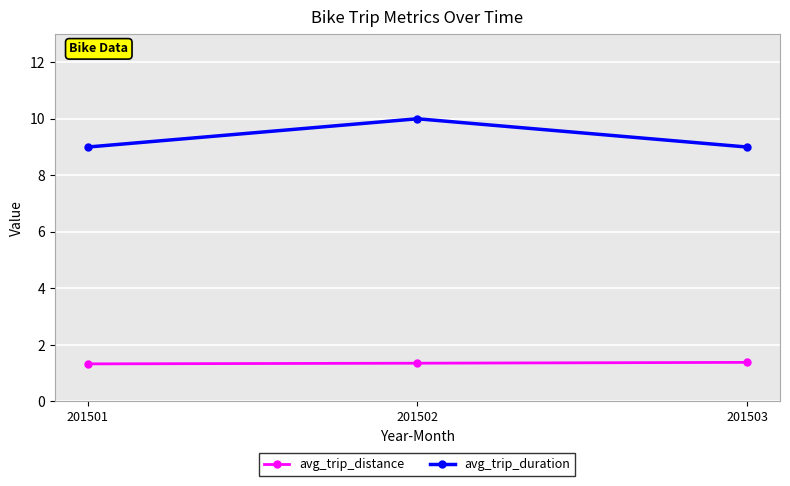

What is the smallest value displayed?

1.3